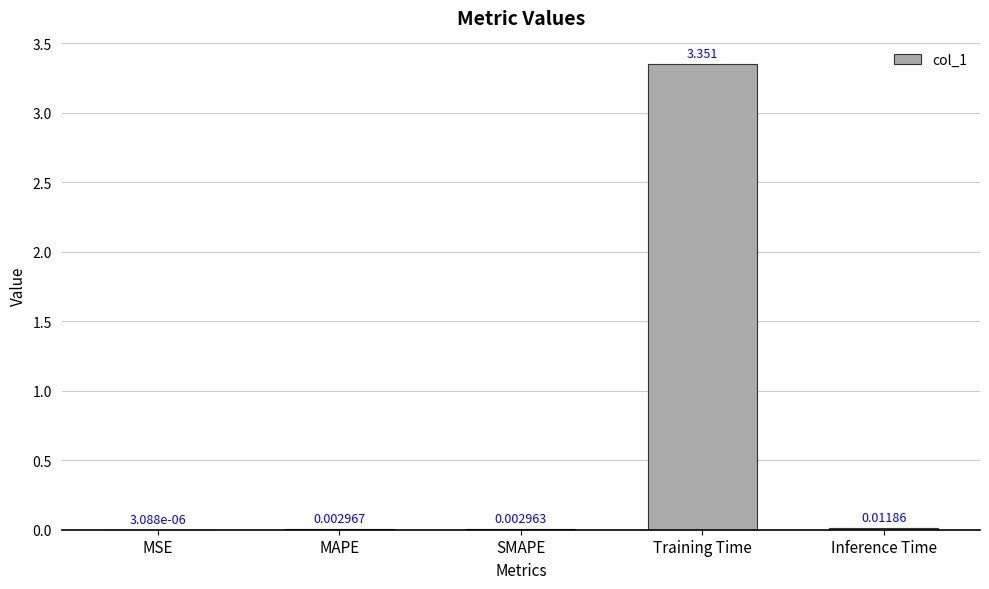

What is the difference between the values at Training Time and SMAPE?

3.3